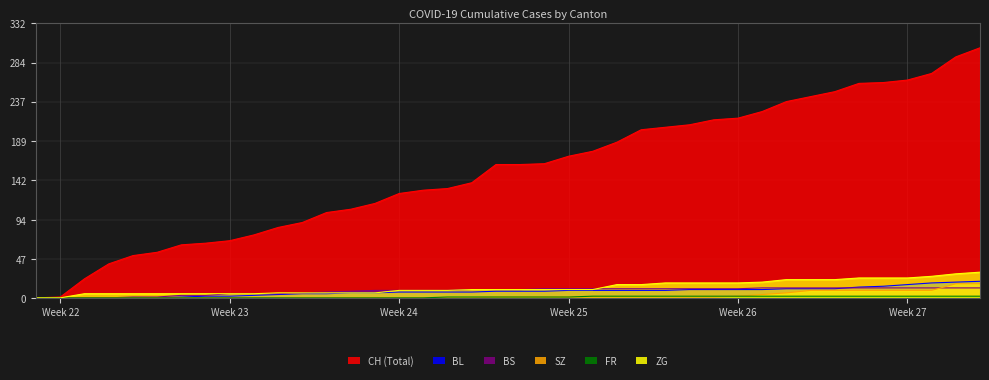

True or false: SZ and FR cross at least once.

False